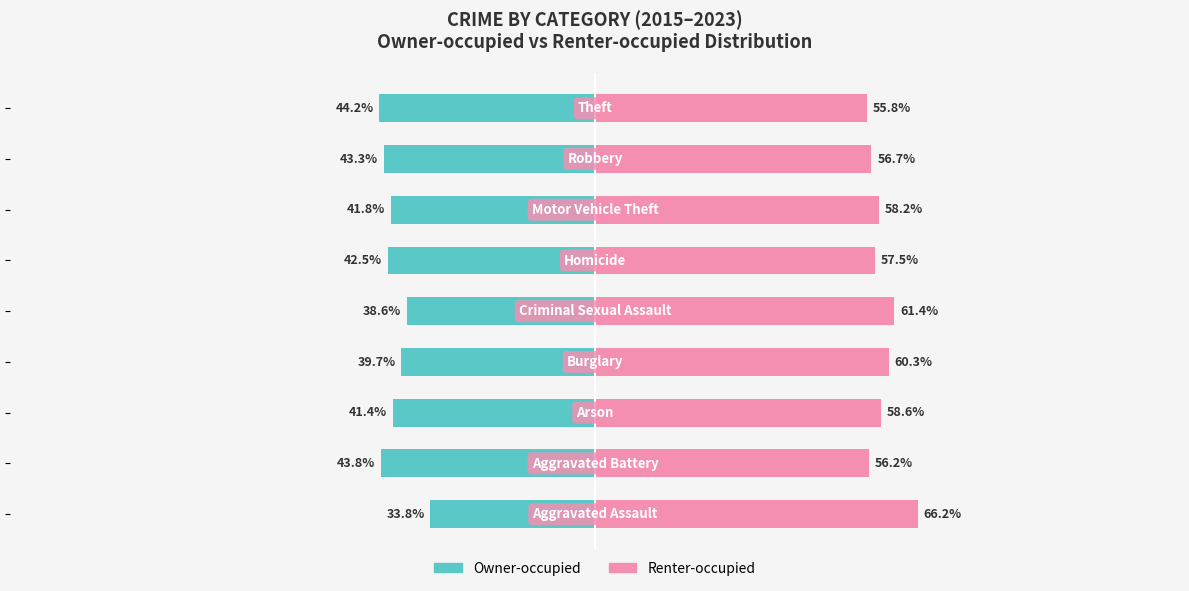

How many values in the Owner-occupied series are below -41?

6